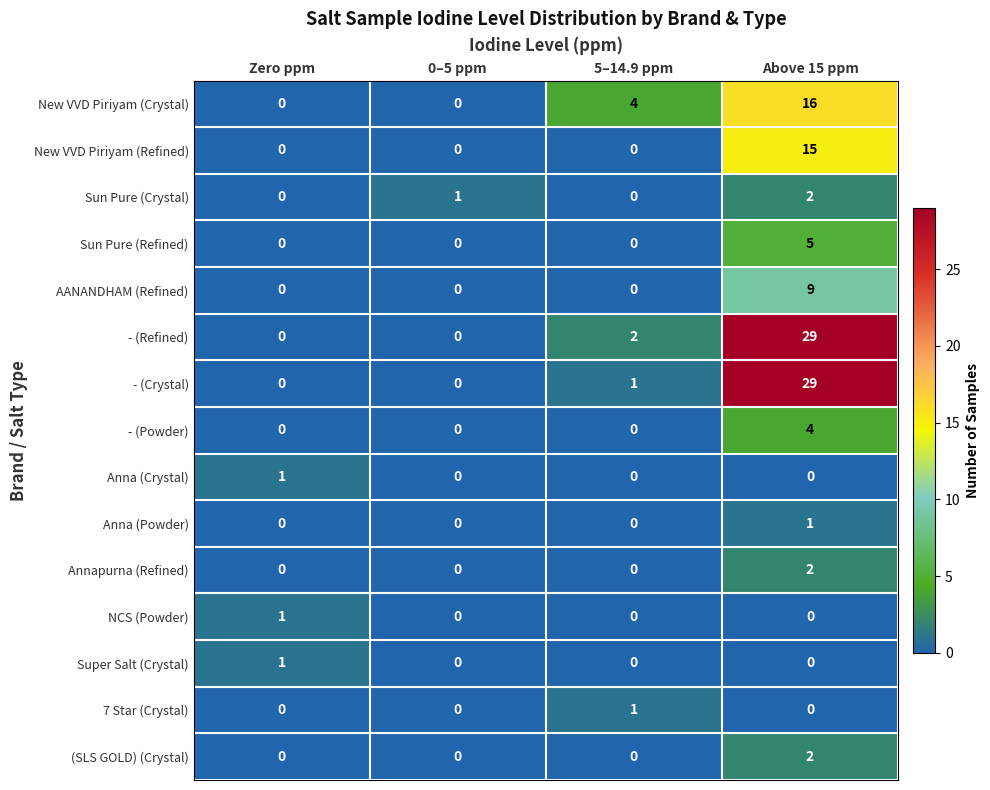

Is it true that - (Crystal) equals 29 at Above 15 ppm?

True